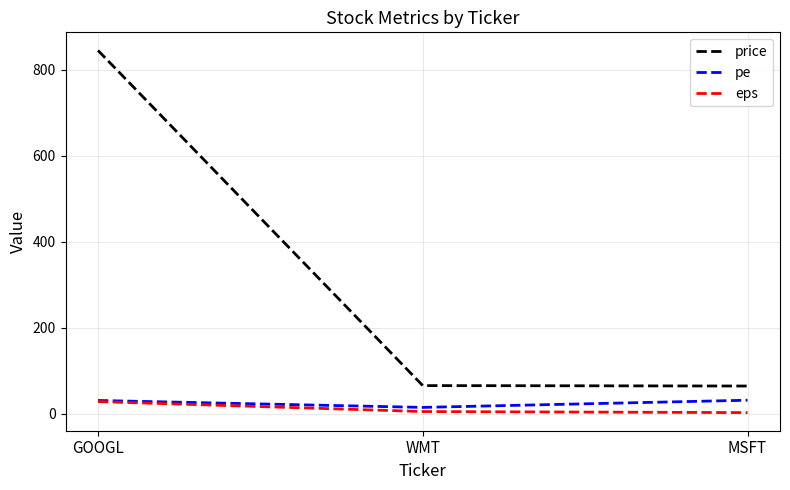

What position from the left is WMT?

2